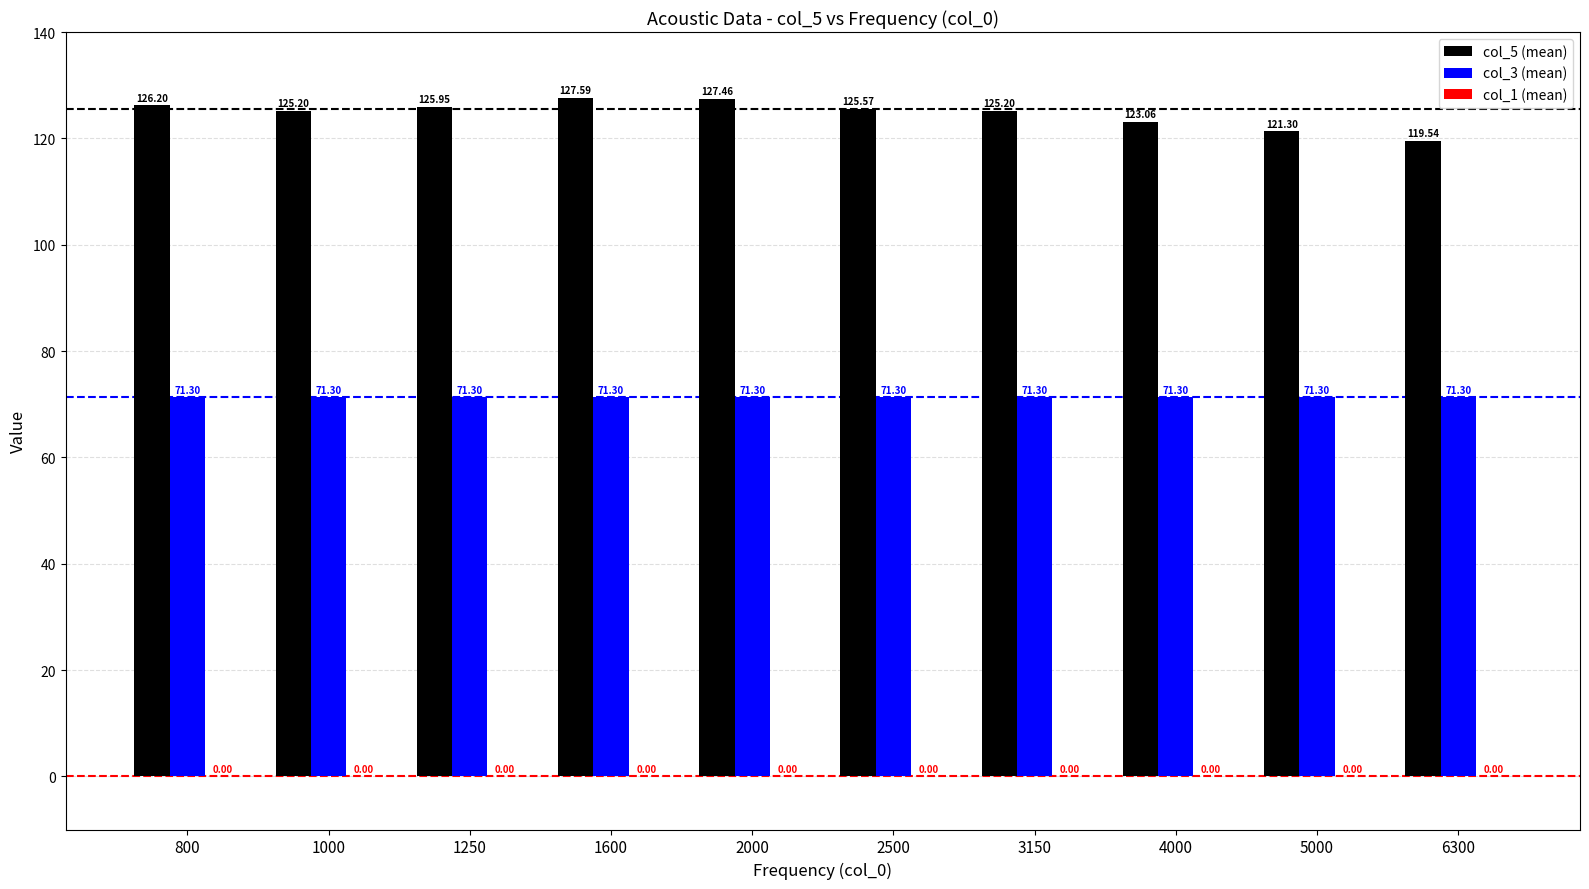

How many bars are there in each group?

2